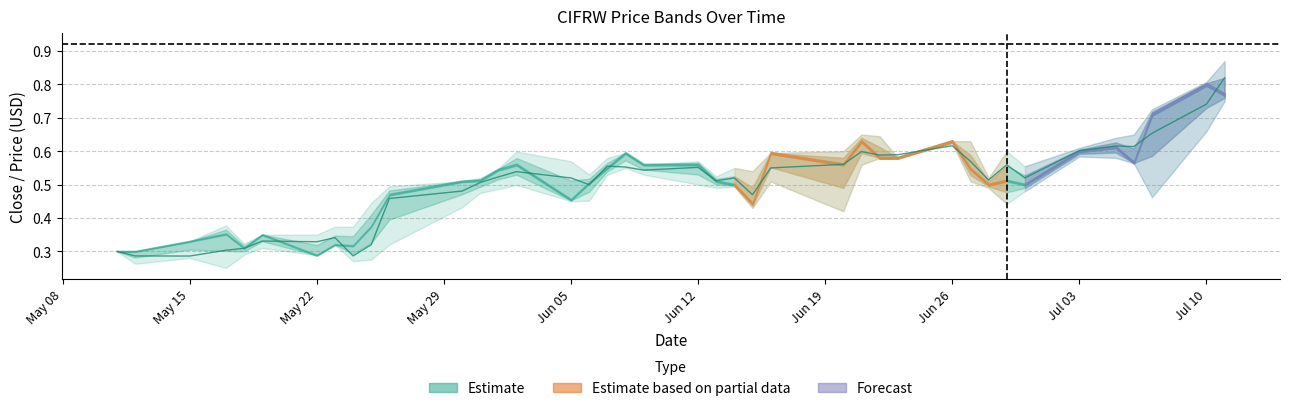

How many lines are shown in the chart?

4